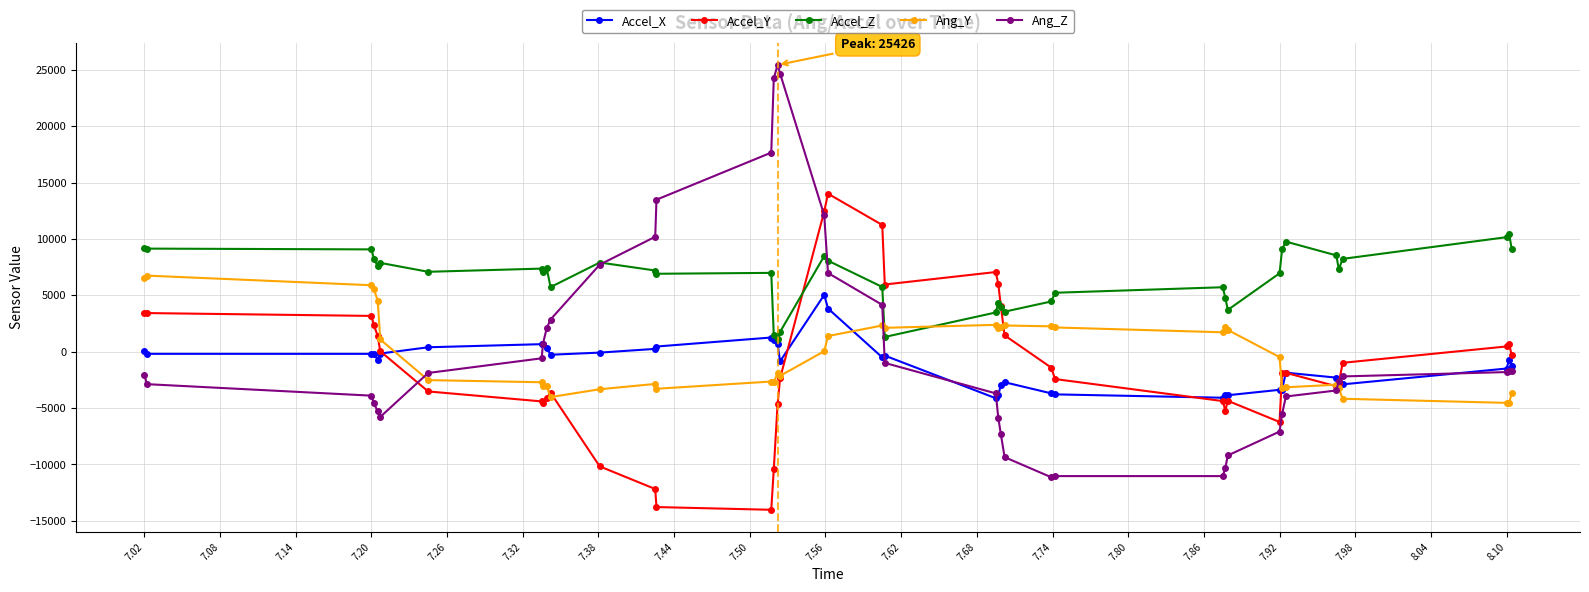

What is the highest value of the Accel_X series?

5038